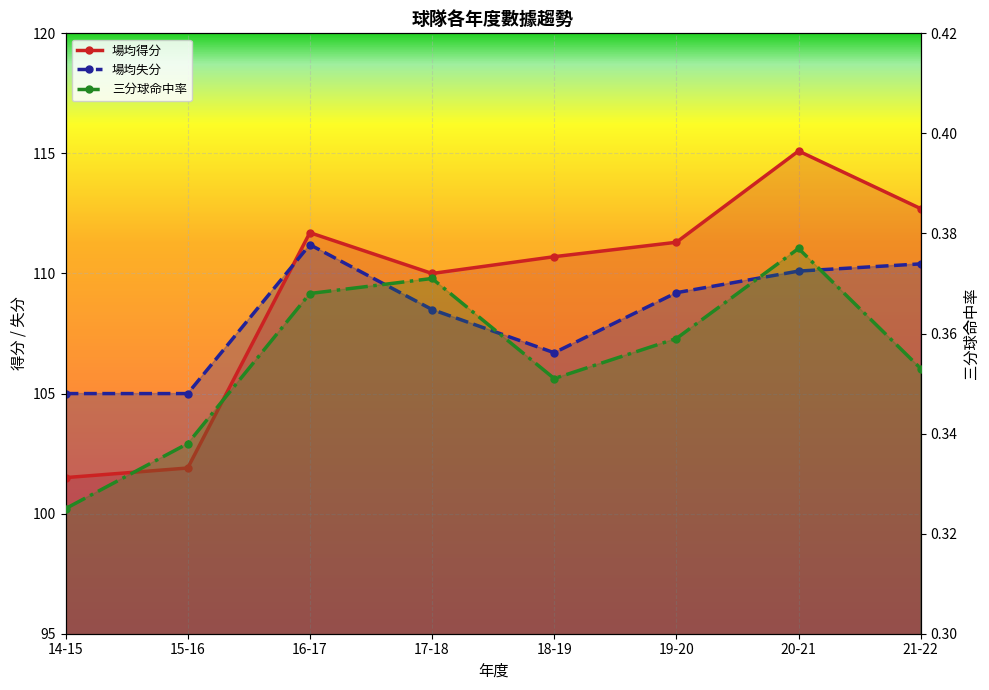

What are all the series names shown in the legend?

場均得分, 場均失分, 三分球命中率